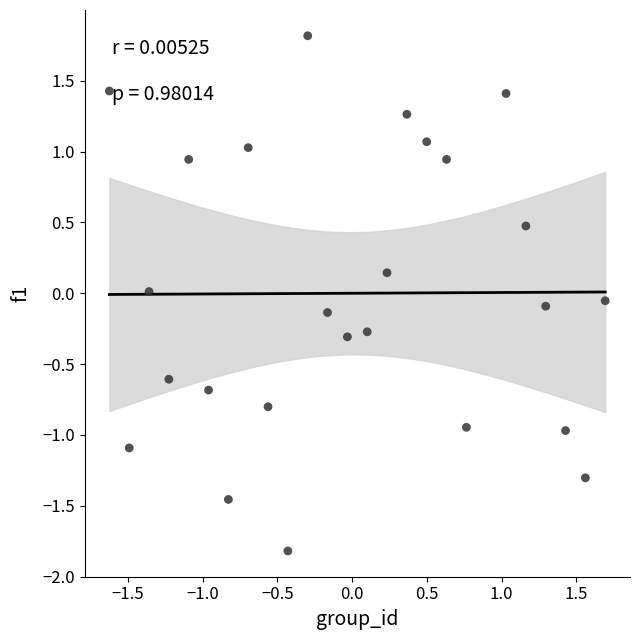

What is the range of X values (max minus min)?

3.3